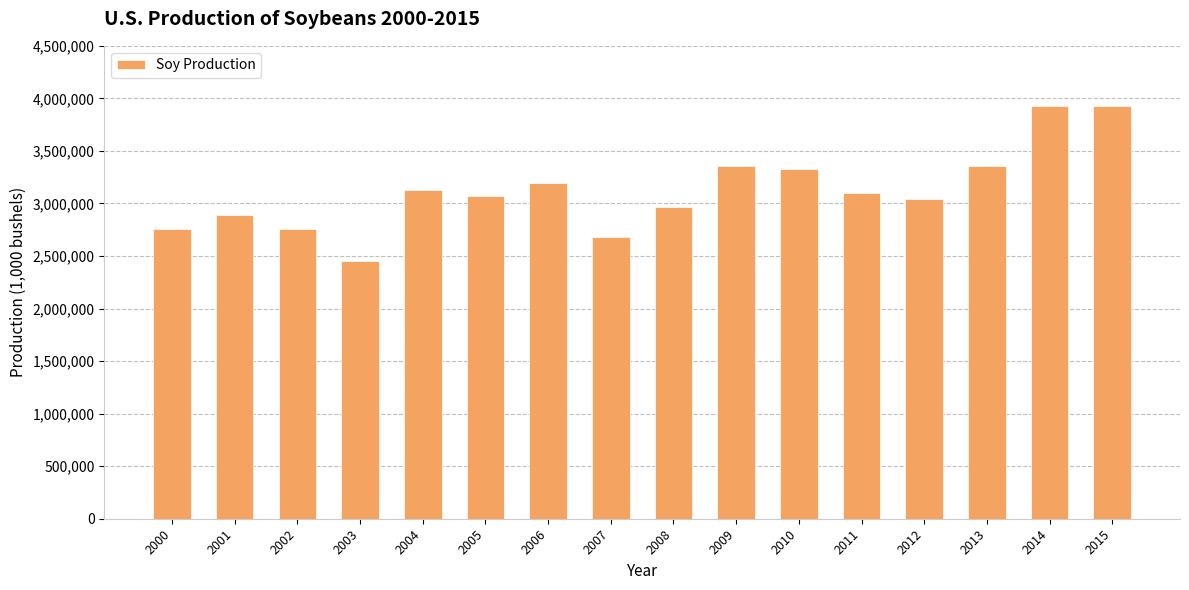

How many bars are there in total?

16